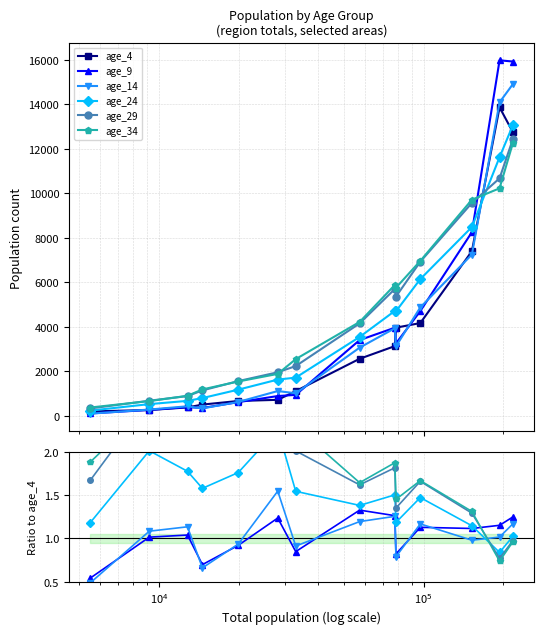

The age_34 series shows 1.5 at 13. True or false?

False